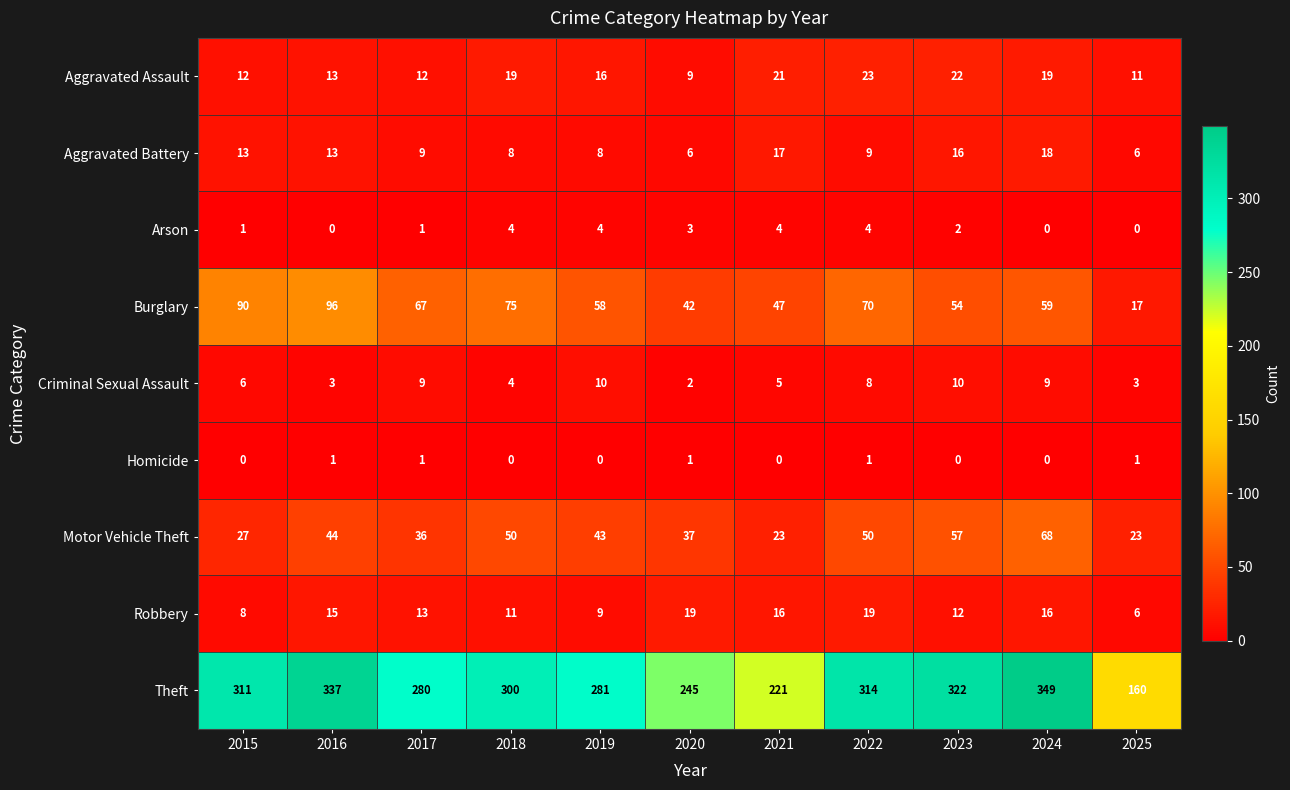

What is the sum of the Aggravated Assault values at 2025 and 2019?

27